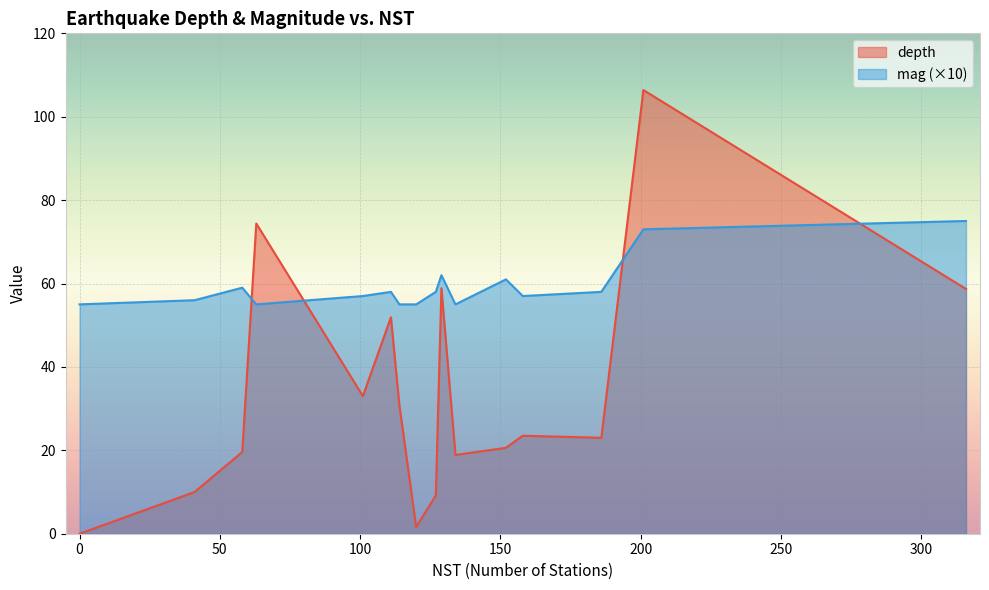

True or false: mag and depth intersect in this chart.

True